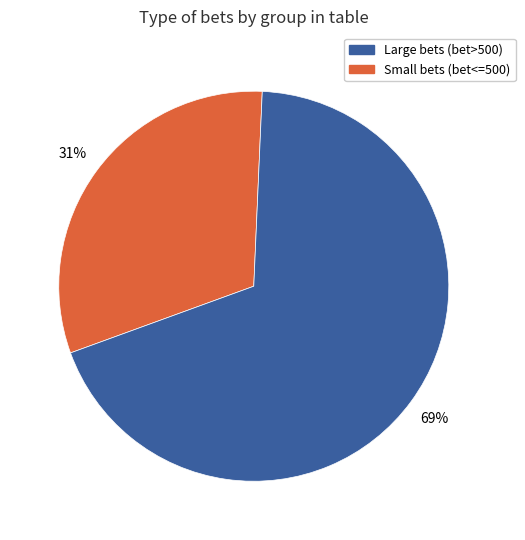

Does any single category account for the majority?

Yes